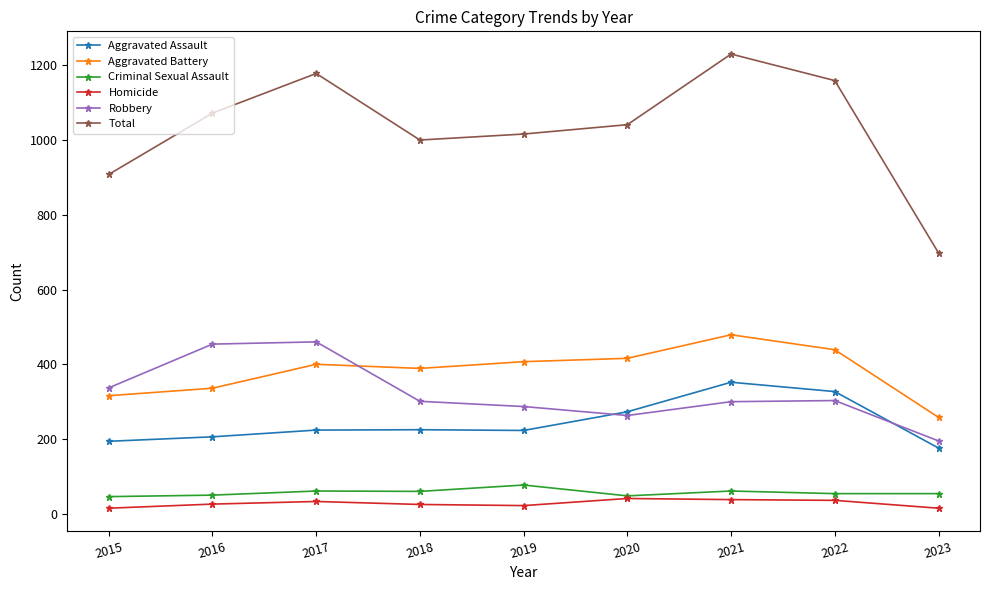

Between 2018 and 2023, which series saw the biggest shift?

Total